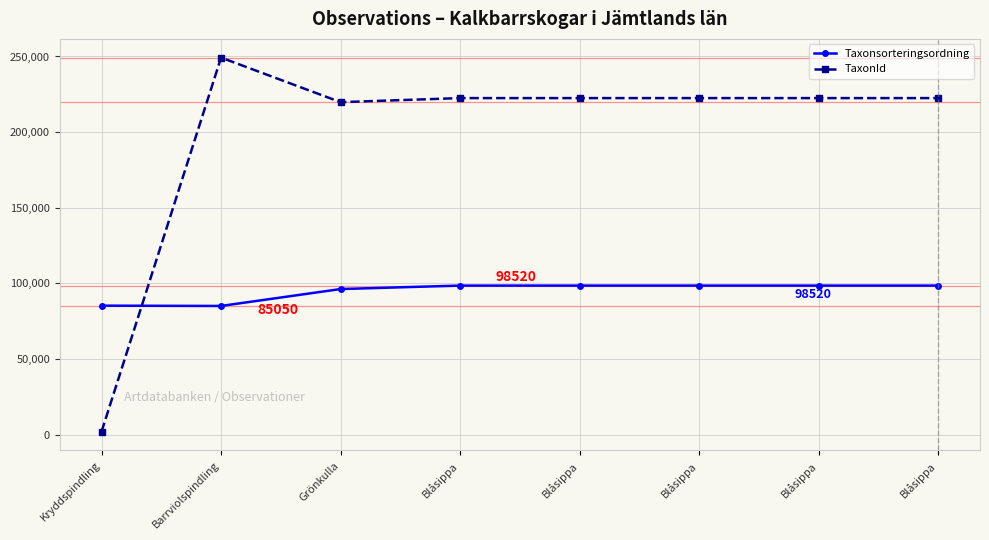

Between Kryddspindling and Grönkulla, which series saw the biggest shift?

TaxonId